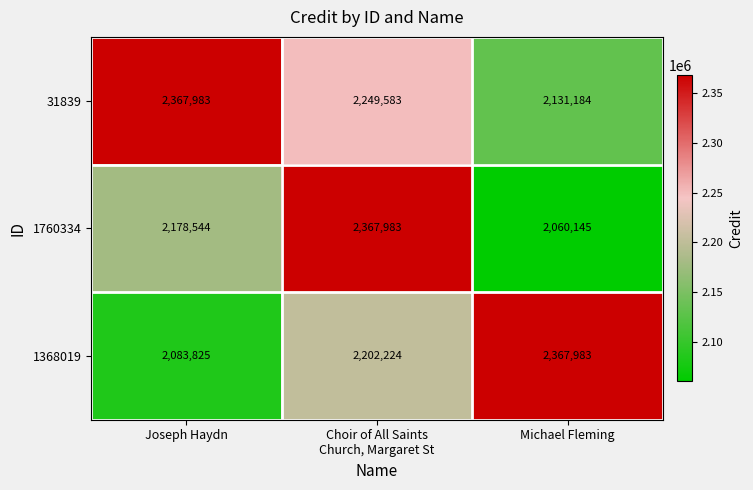

What is the greatest value displayed?

2367983